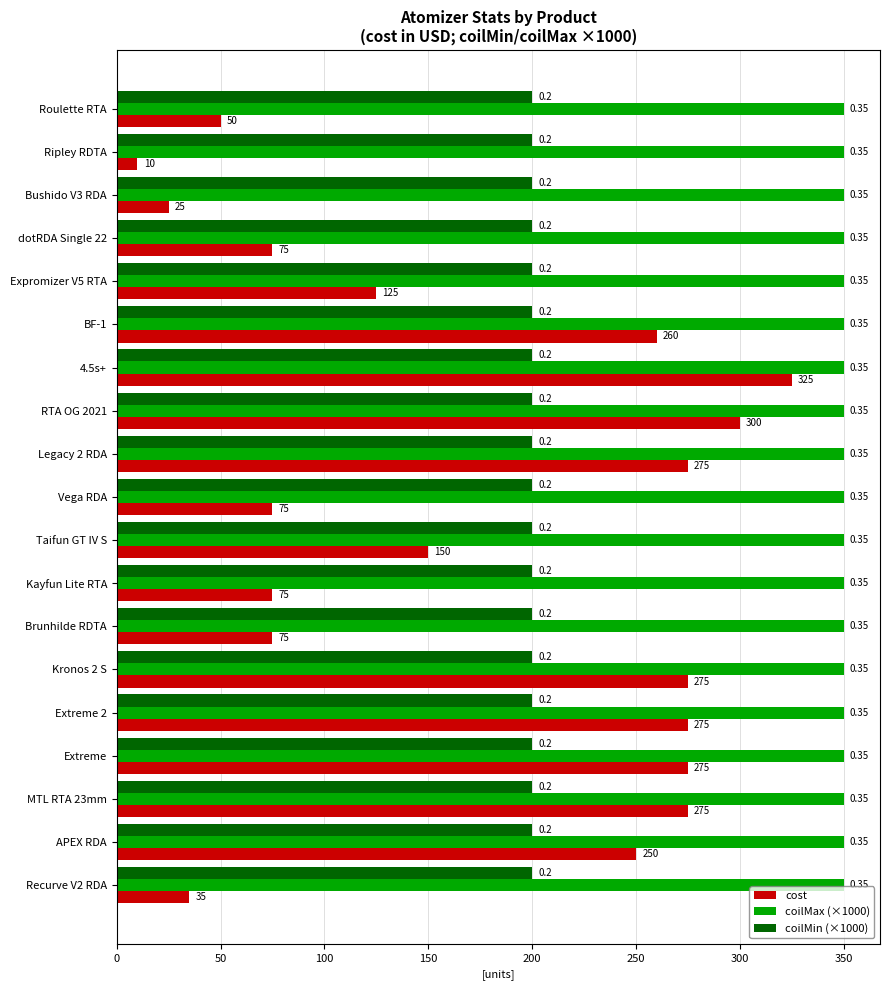

What is the maximum value shown in the chart?

325.0